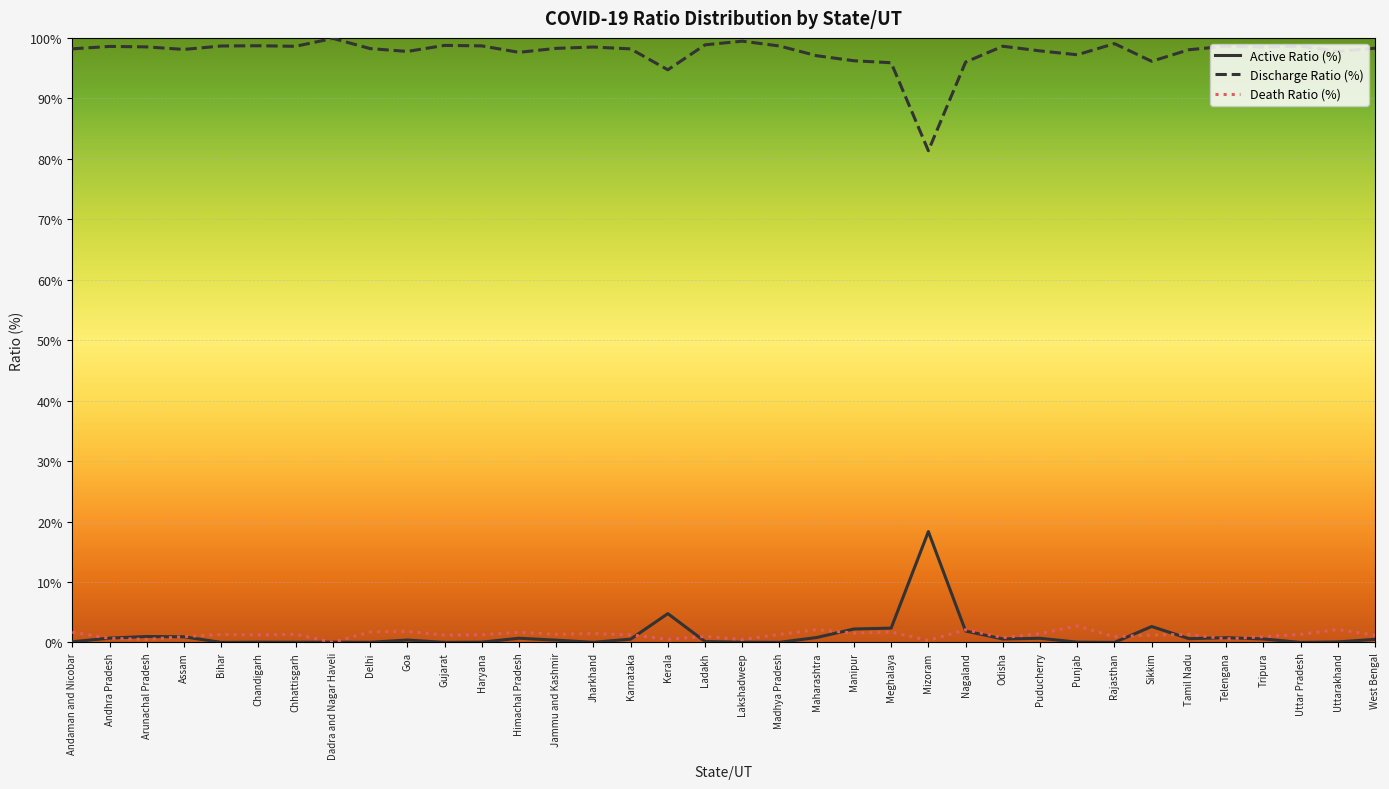

What is the minimum value for Discharge Ratio (%)?

81.3